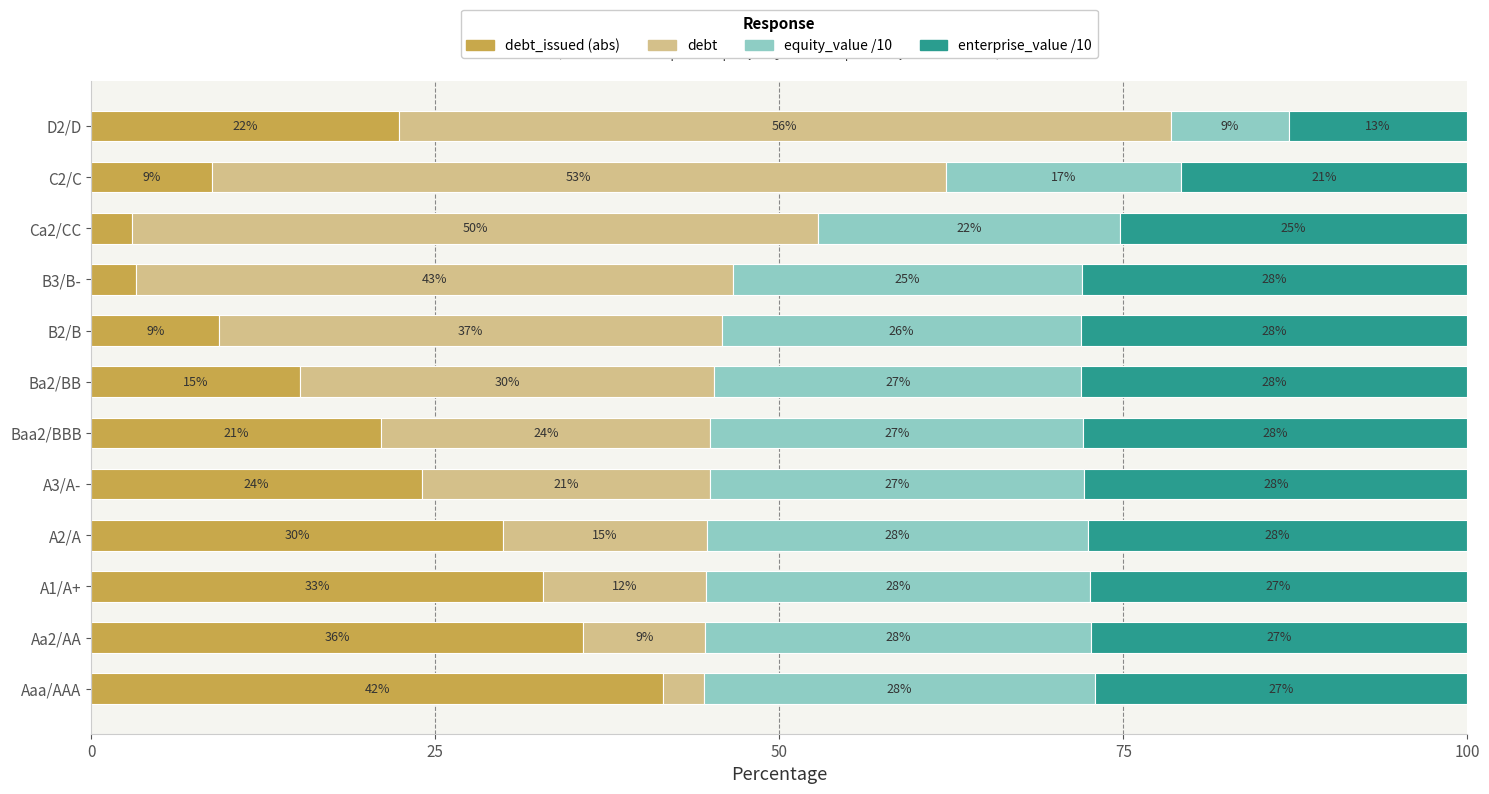

How many data points does each series have?

12